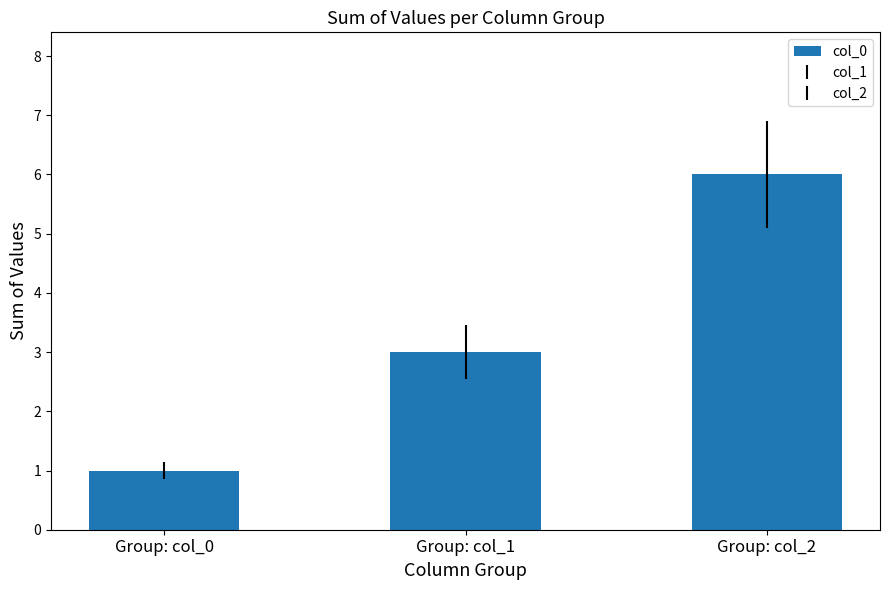

What is the value of the 3rd bar from the left?

6